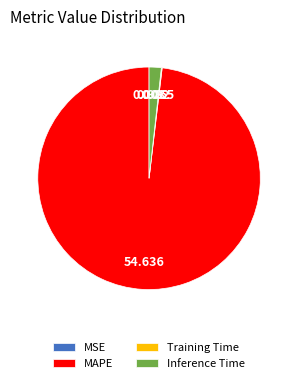

Which category has the biggest portion of the pie?

MAPE